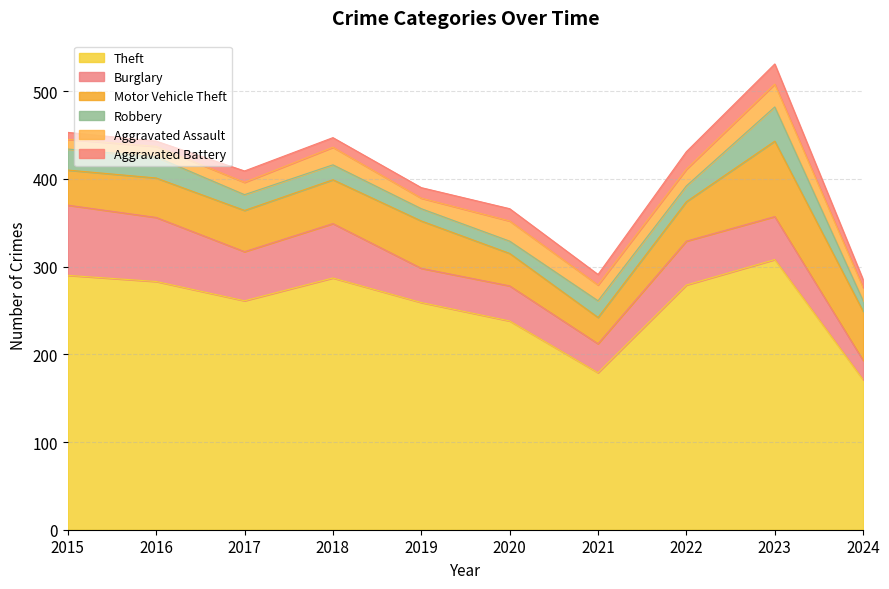

Reading left to right, extract all data points from this chart.

Theft: 290	283	261	287	259	238	179	279	308	171
Burglary: 80	73	56	62	39	40	33	50	49	22
Motor Vehicle Theft: 40	45	47	50	54	37	30	45	86	56
Robbery: 24	24	18	17	14	14	19	18	39	12
Aggravated Assault: 11	12	14	20	12	23	18	19	26	15
Aggravated Battery: 8	6	13	11	12	14	12	20	23	9